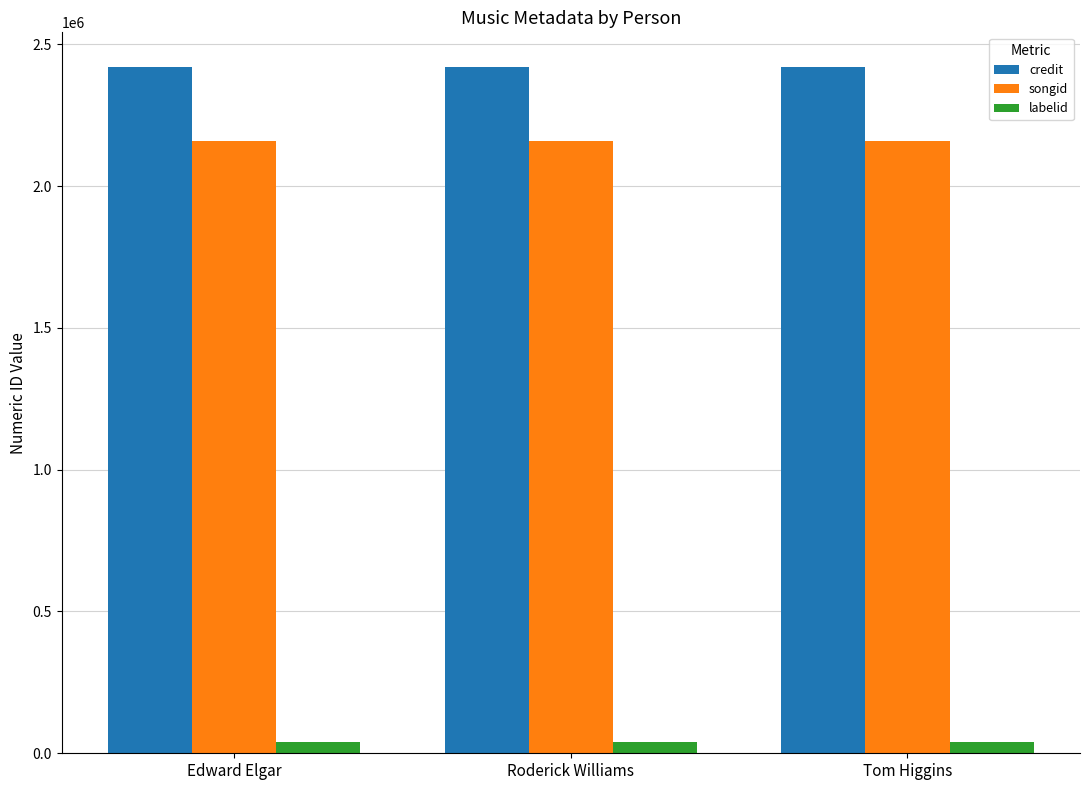

Rank the series by their maximum value, from lowest to highest.

labelid, songid, credit